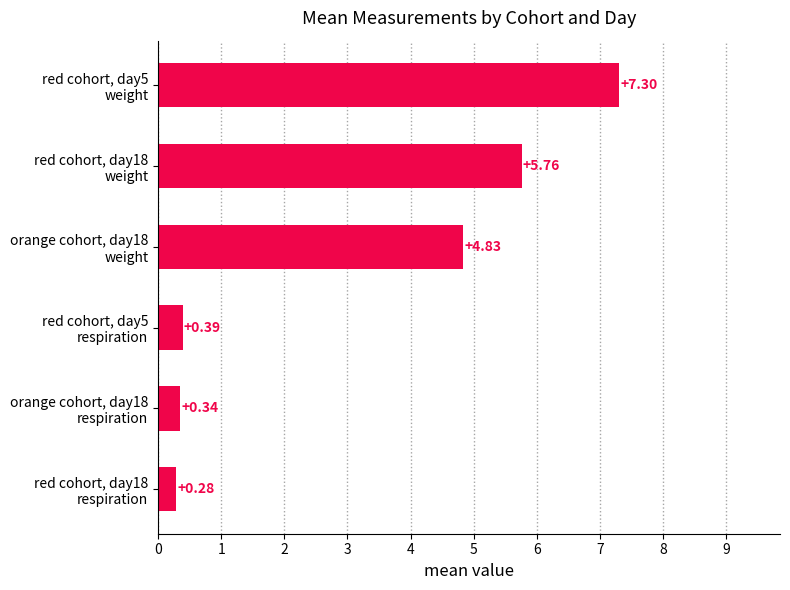

At which label is the value closest to 3?

orange cohort, day18
weight